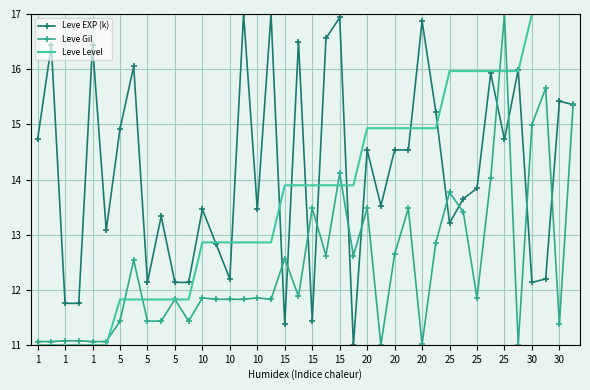

Rank the series by their average value, from highest to lowest.

Leve EXP (k), Leve Level, Leve Gil